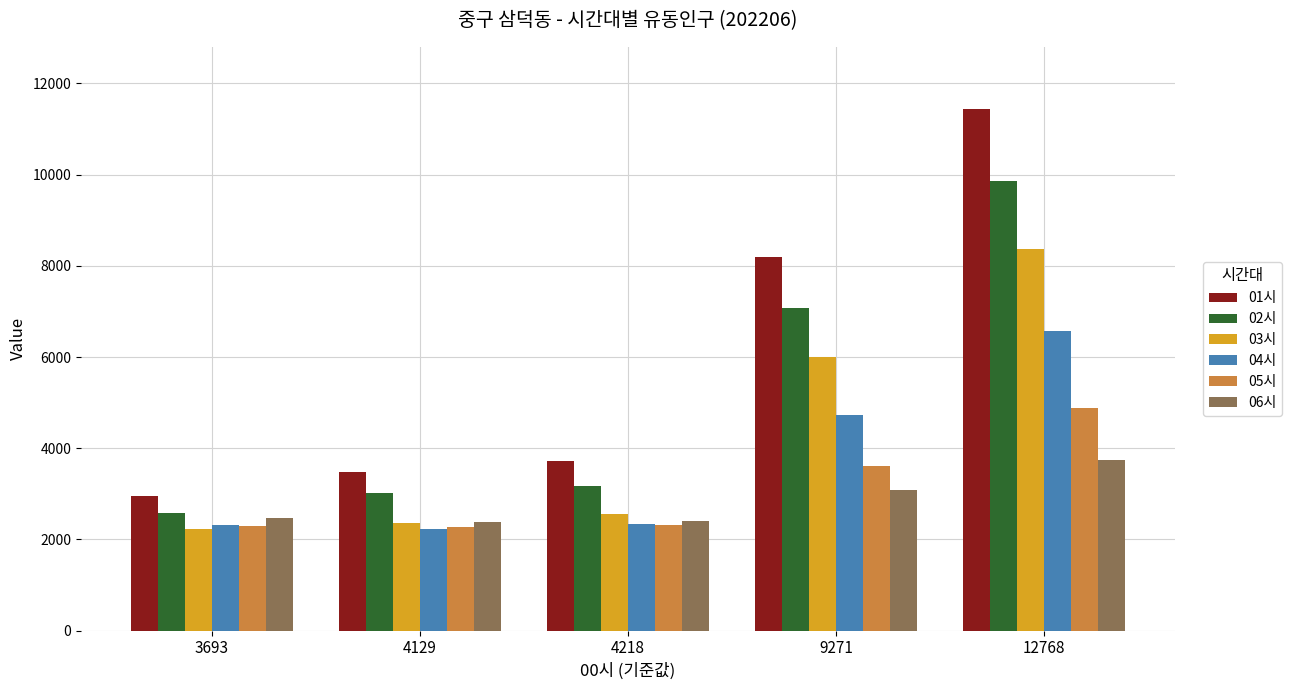

Which series has the largest total across all categories?

01시